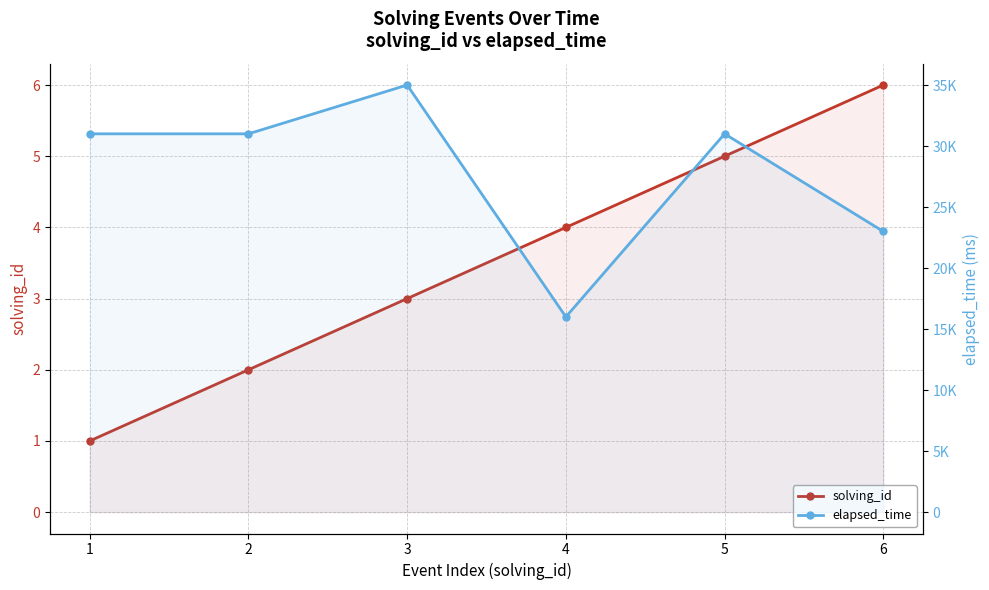

True or false: elapsed_time and solving_id intersect in this chart.

False